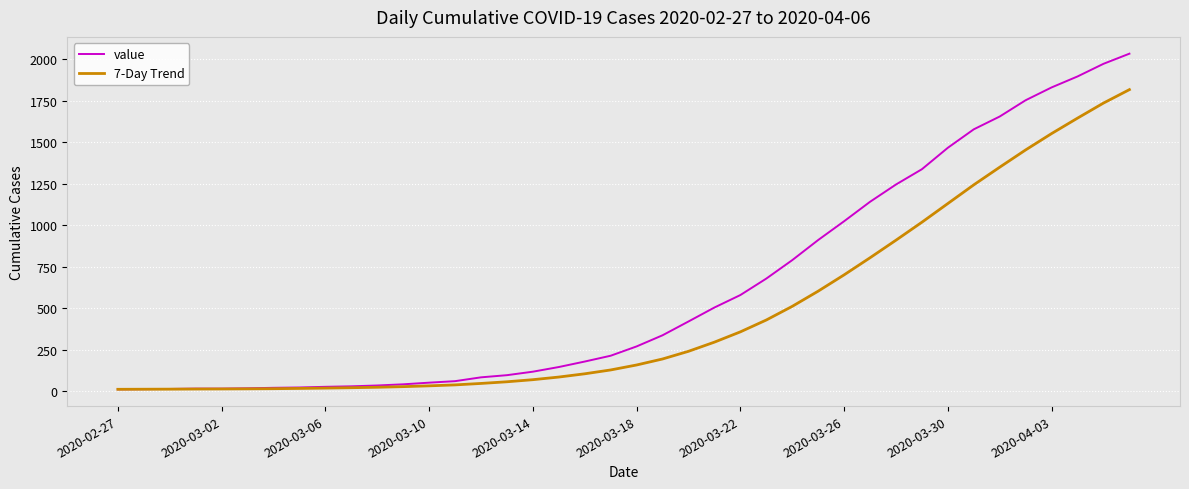

What is the minimum value shown in the chart?

13.0